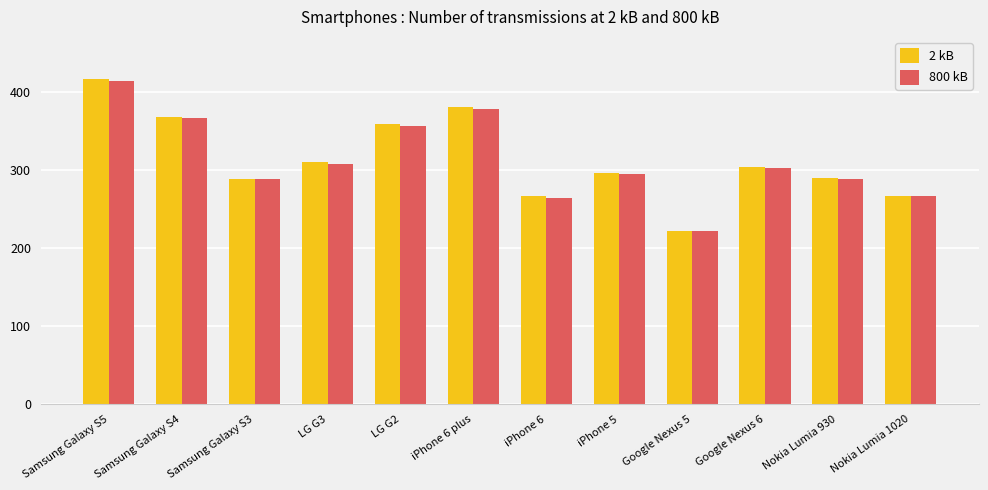

Between LG G2 and Nokia Lumia 1020, which series saw the biggest shift?

2 kB